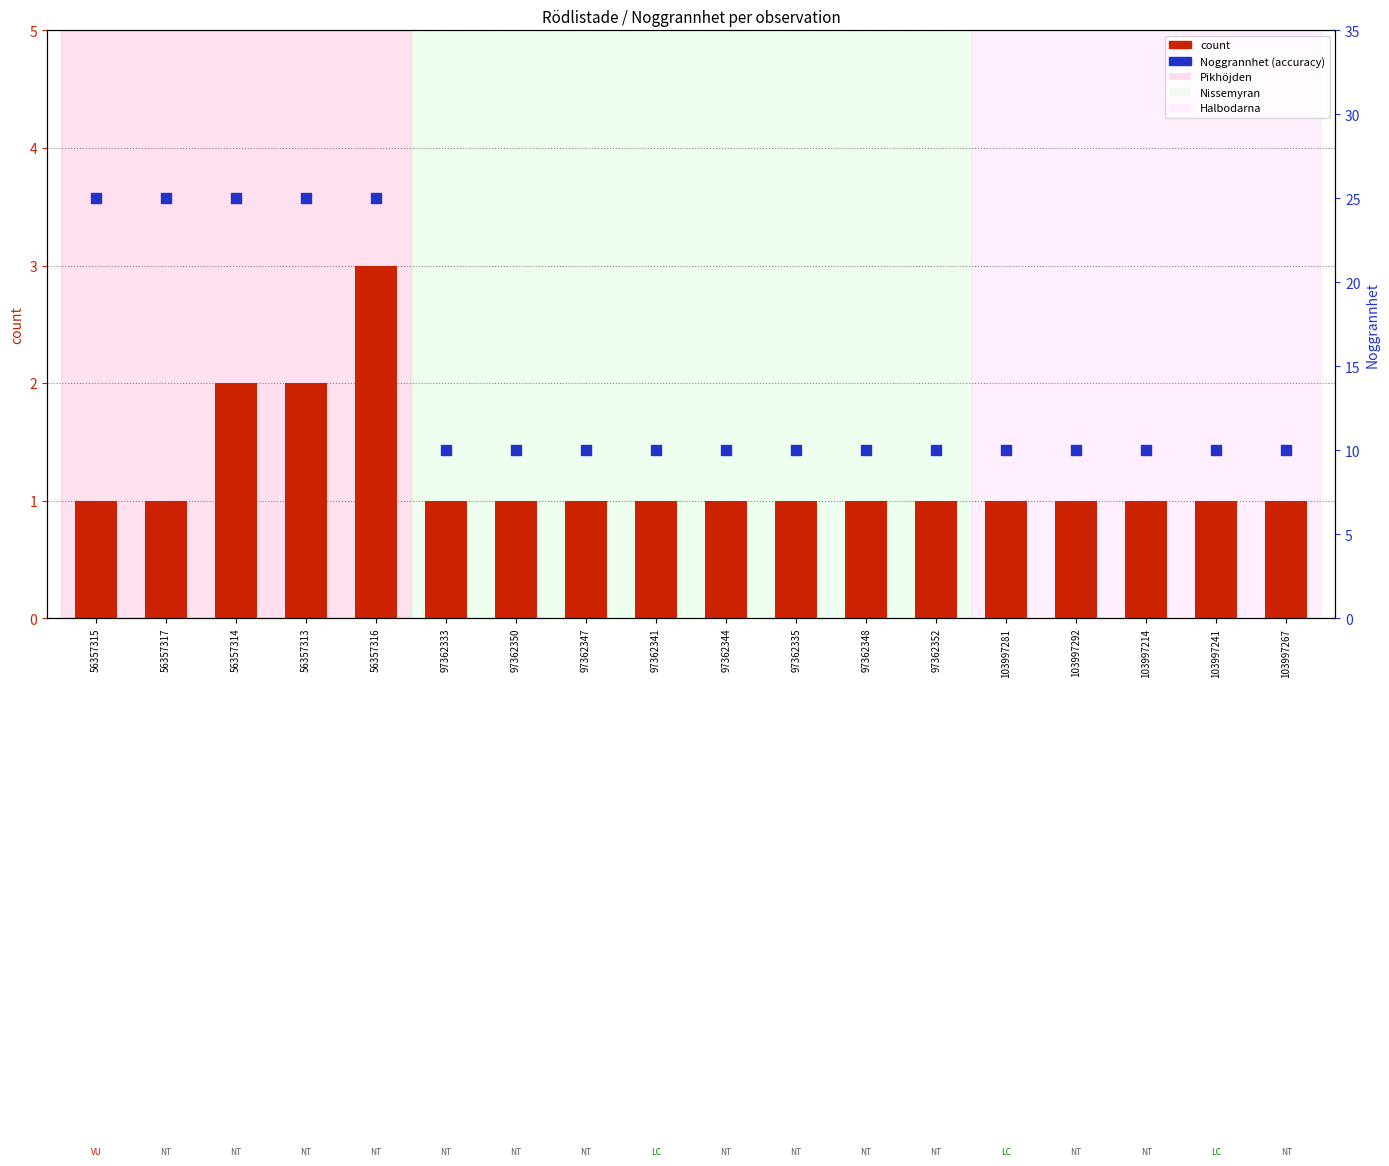

What is the total value across all series at 56357316?

28